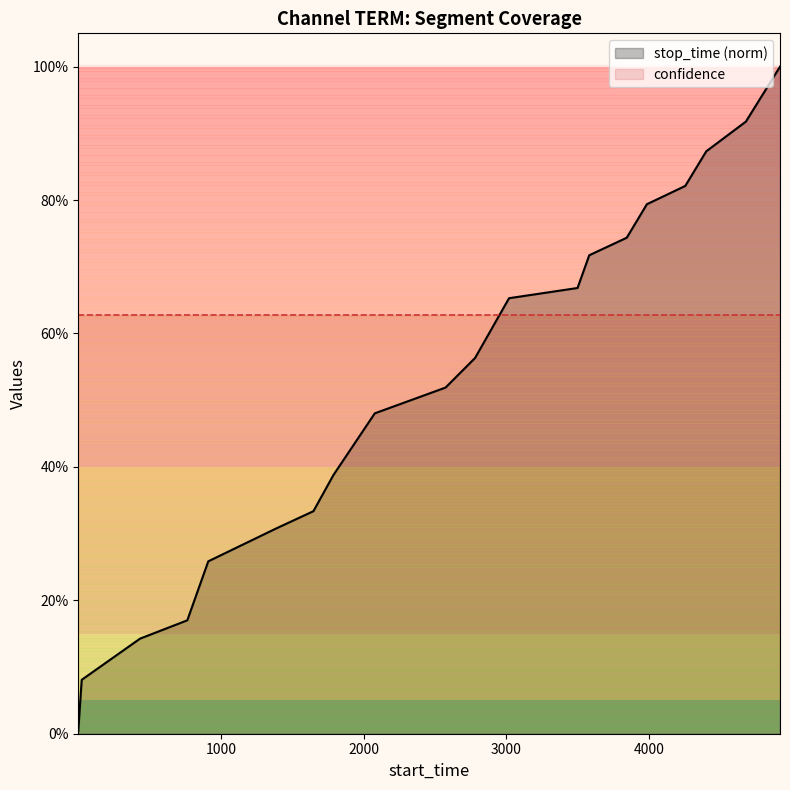

How many lines are shown in the chart?

1